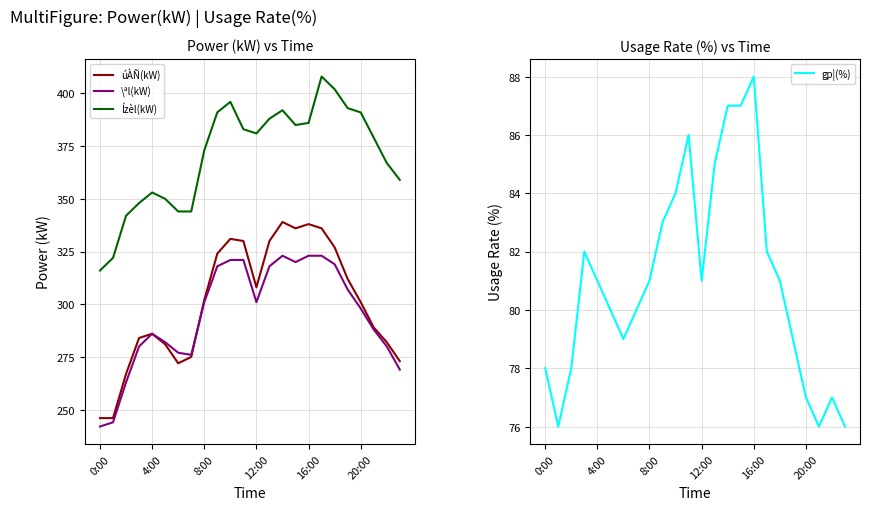

What is the spread (max minus min) of values at 0:00?

238